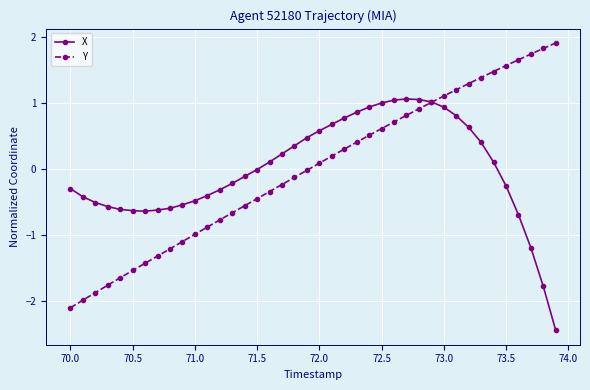

Rank the series by their maximum value, from highest to lowest.

Y, X